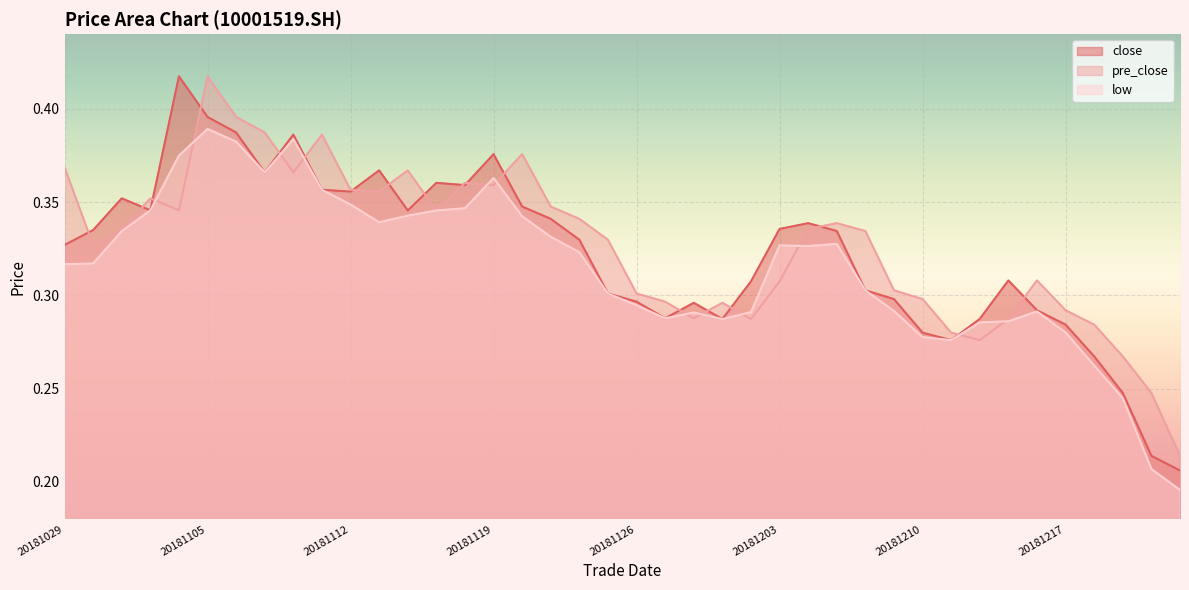

Where is the first local minimum for close?

20181101